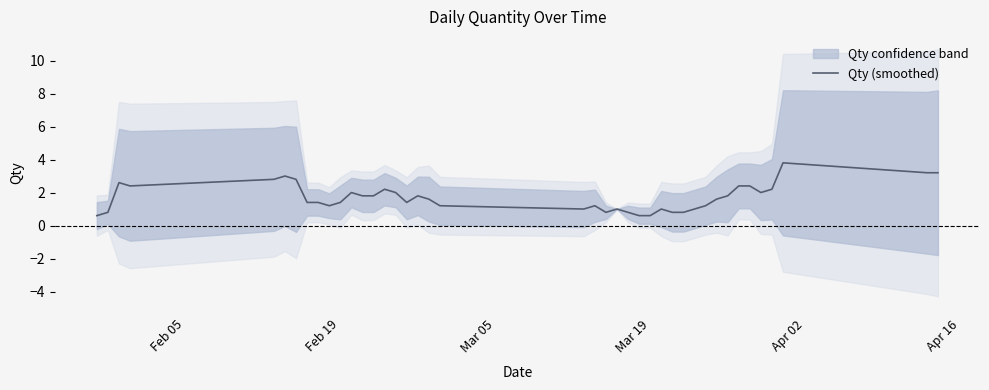

What is the highest value of the Qty (smoothed) series?

3.8